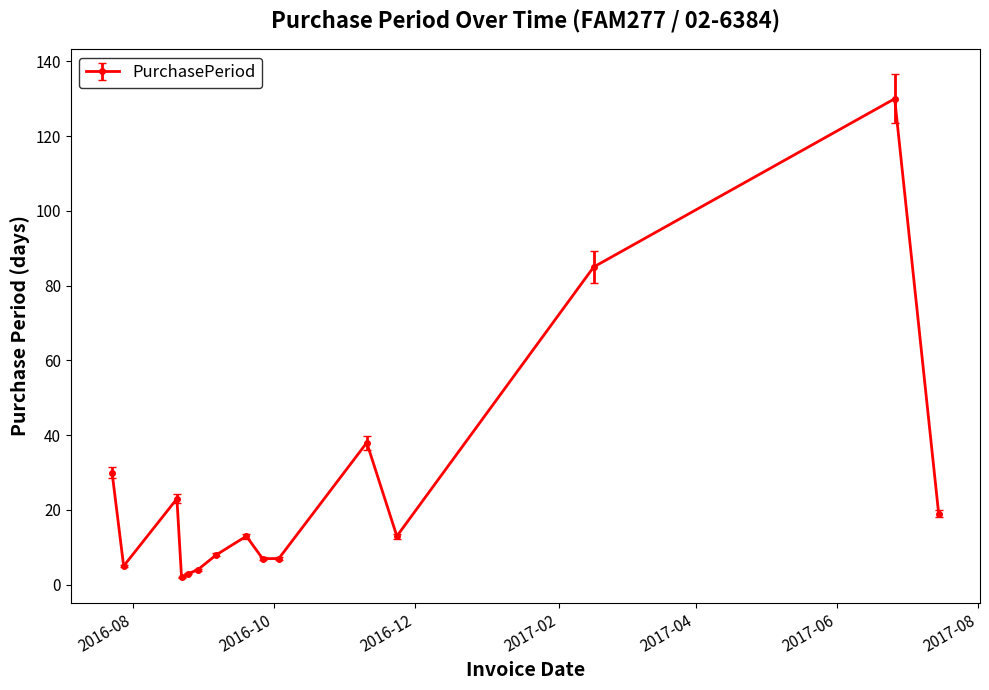

What is the sum of all values?

387